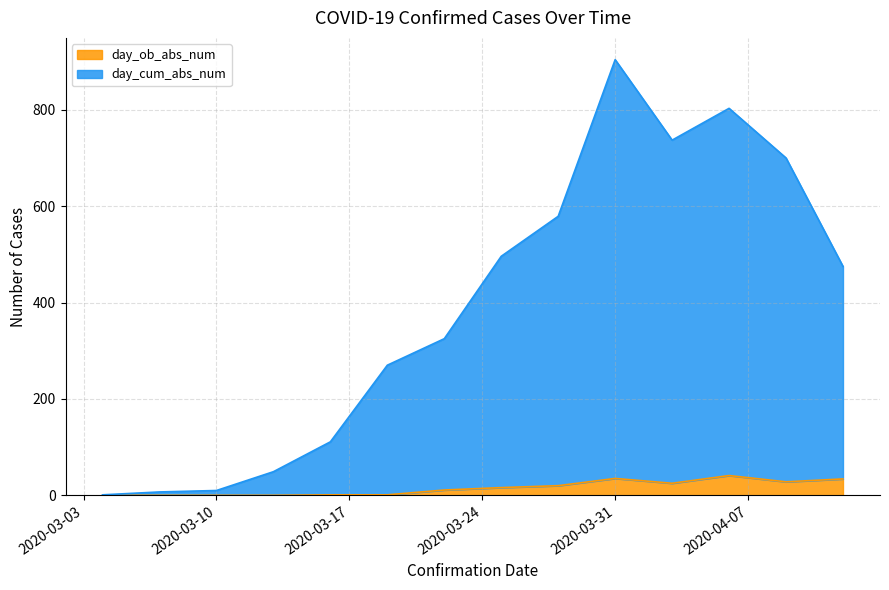

What is the average value of the day_ob_abs_num series?

15